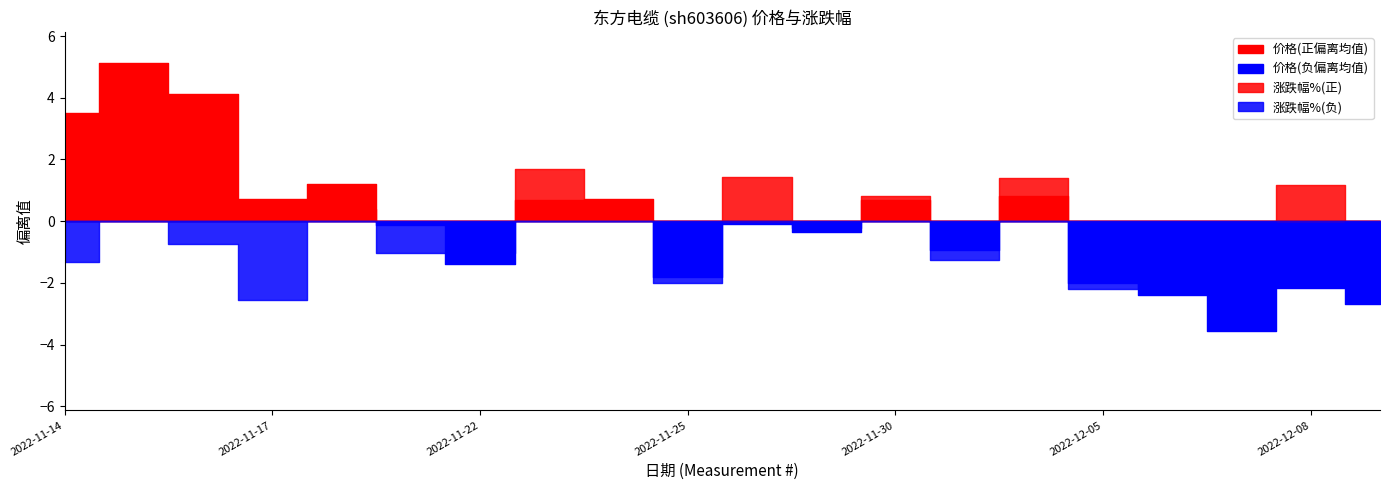

True or false: 涨跌幅% and 价格 cross at least once.

False